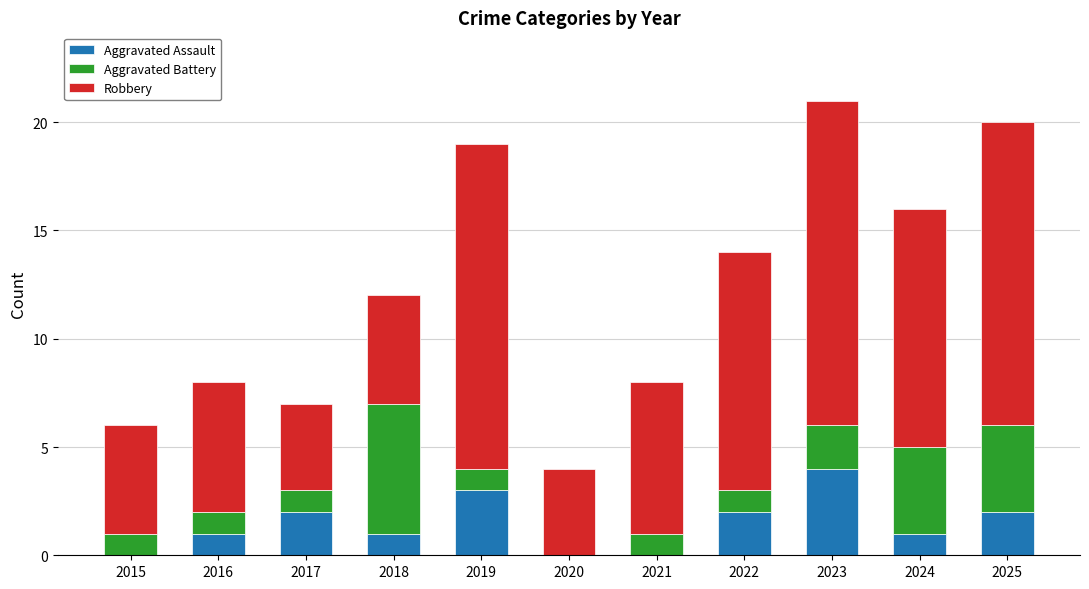

What is the total value across all series at 2017?

7